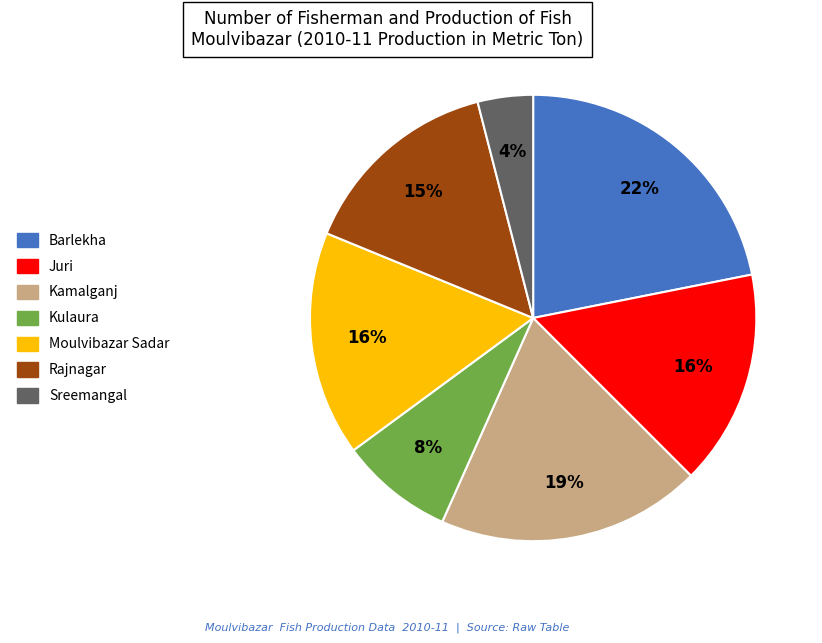

Is the sum of Moulvibazar Sadar and Rajnagar greater than half?

No